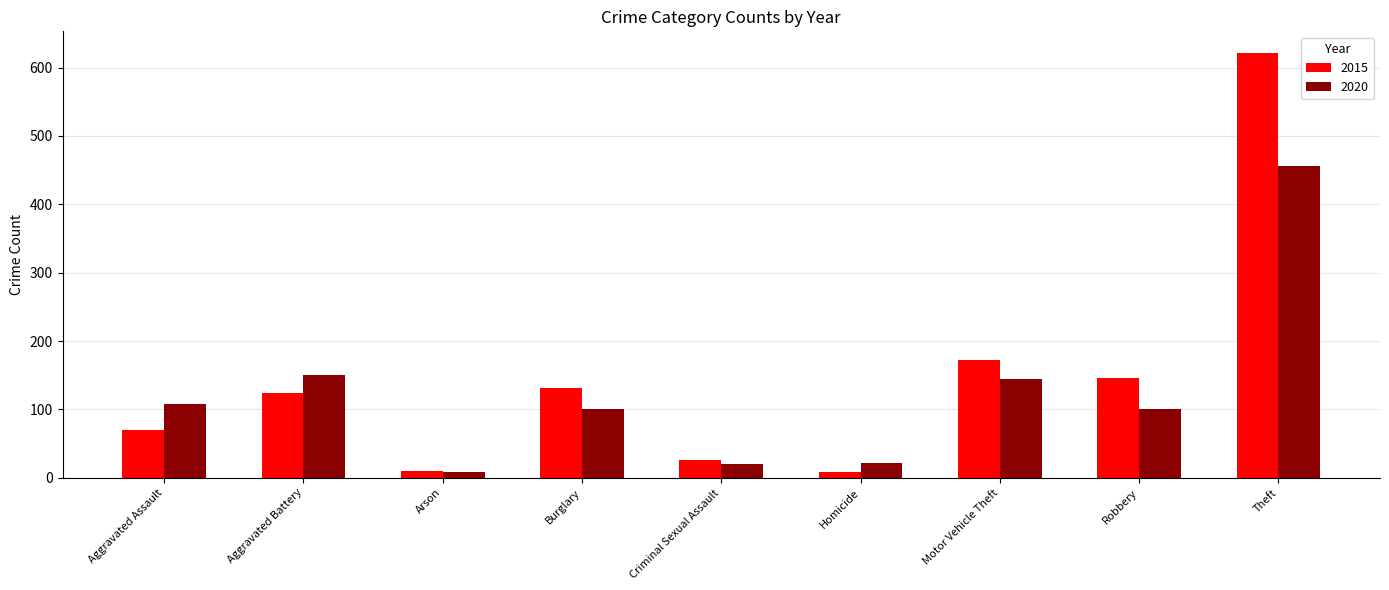

The value of 2020 at Robbery is 100. True or false?

True